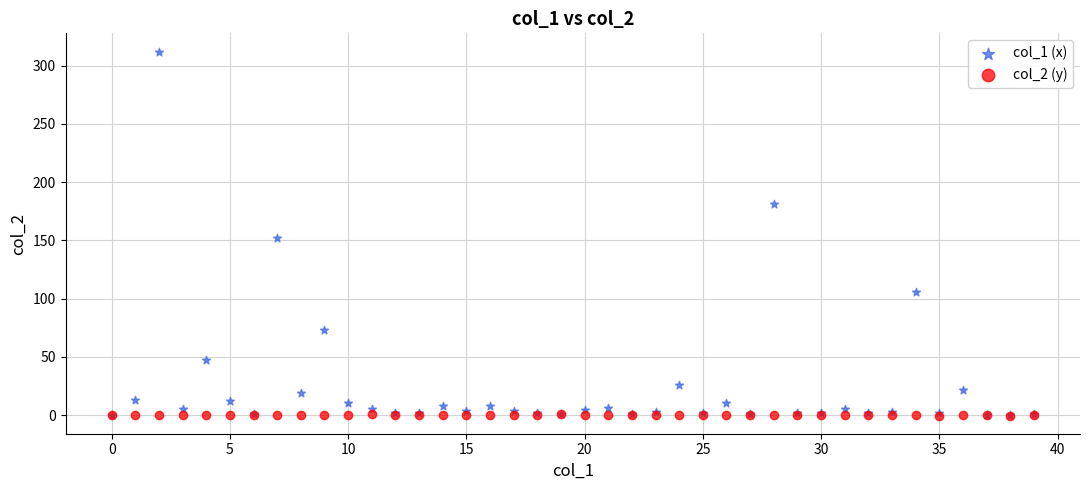

What are all the series names shown in the legend?

col_1 (x), col_2 (y)